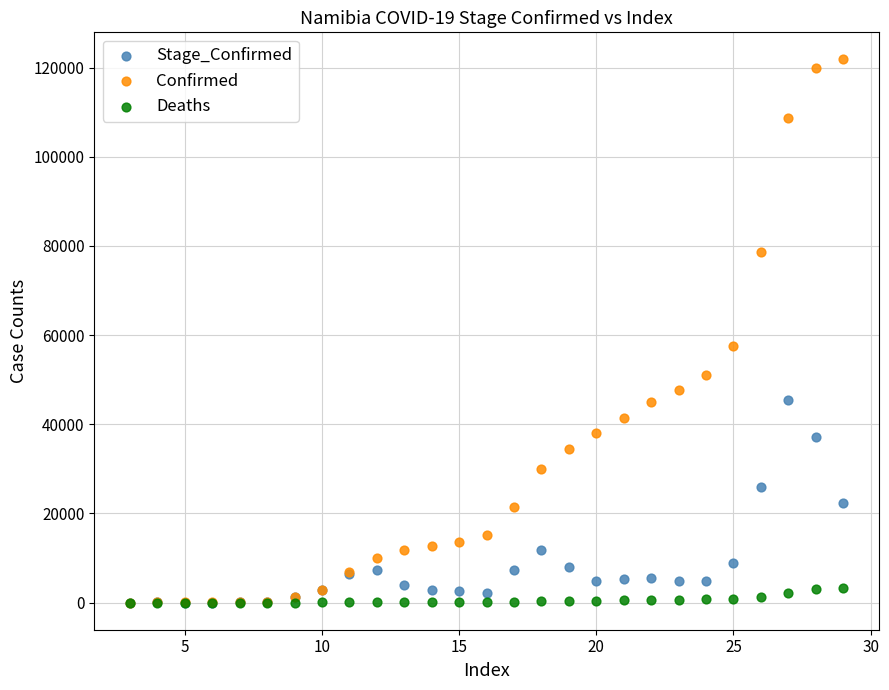

In the Confirmed series, what Y value is closest to 60910?

57577